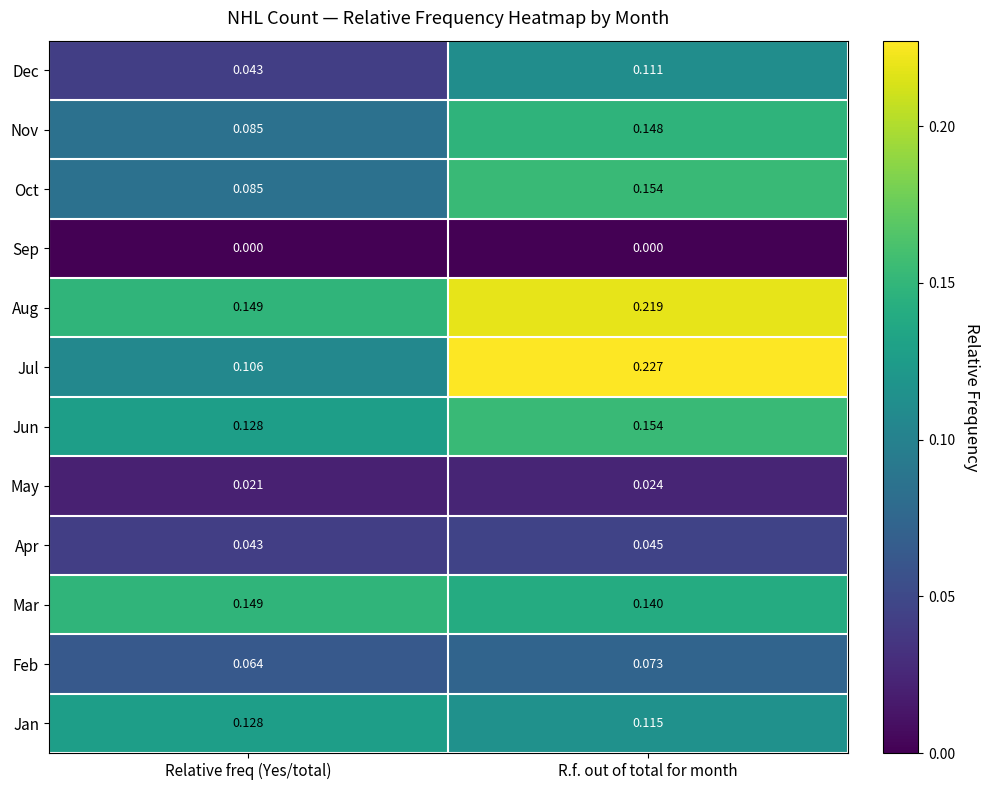

Between Relative freq (Yes/total) and R.f. out of total for month, which series saw the biggest shift?

Jul